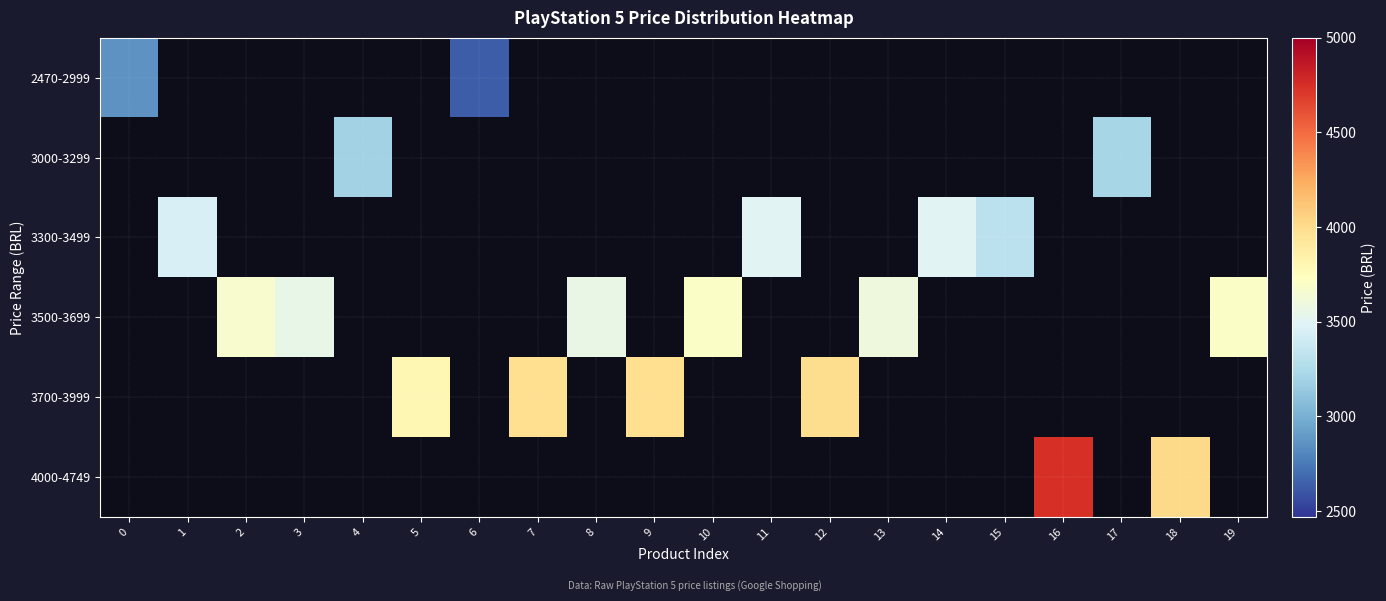

Is the value of 2470-2999 at 12 greater than the value of 3700-3999 at 7?

No